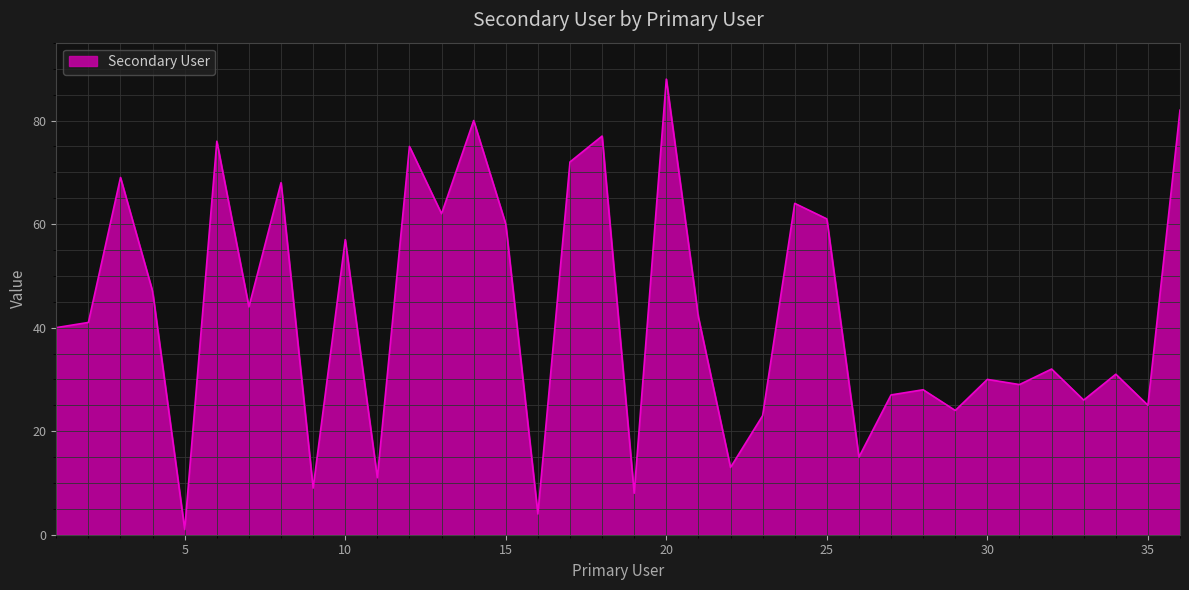

How many lines are shown in the chart?

1